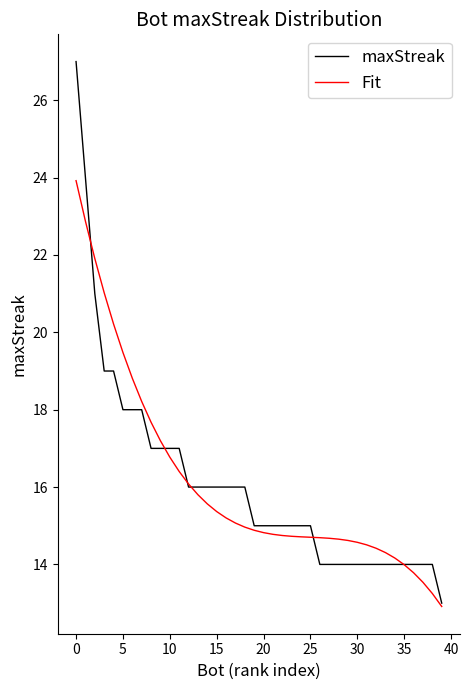

What is the maximum value for Fit?

23.9